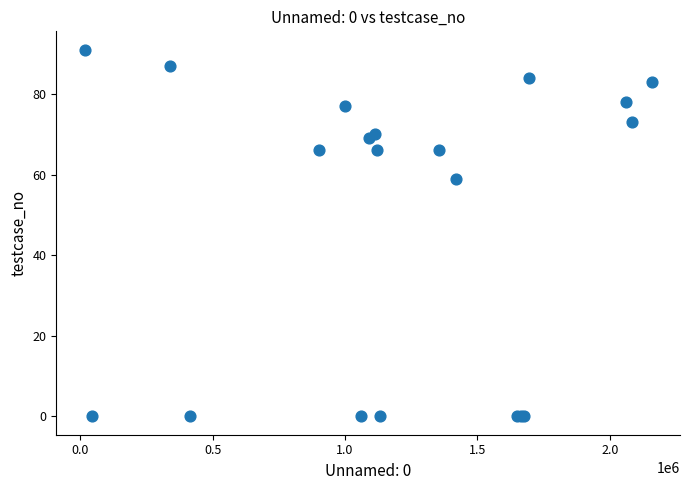

What Y value in the scatter plot is closest to 45?

59